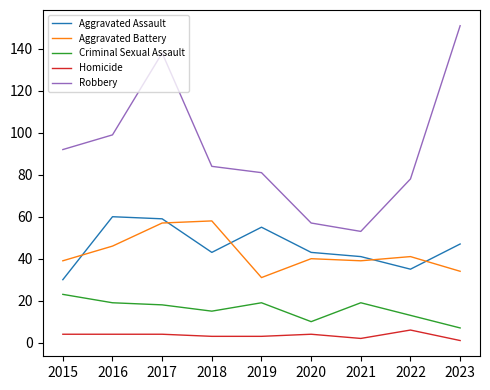

Which series changed the most between 2019 and 2020?

Robbery